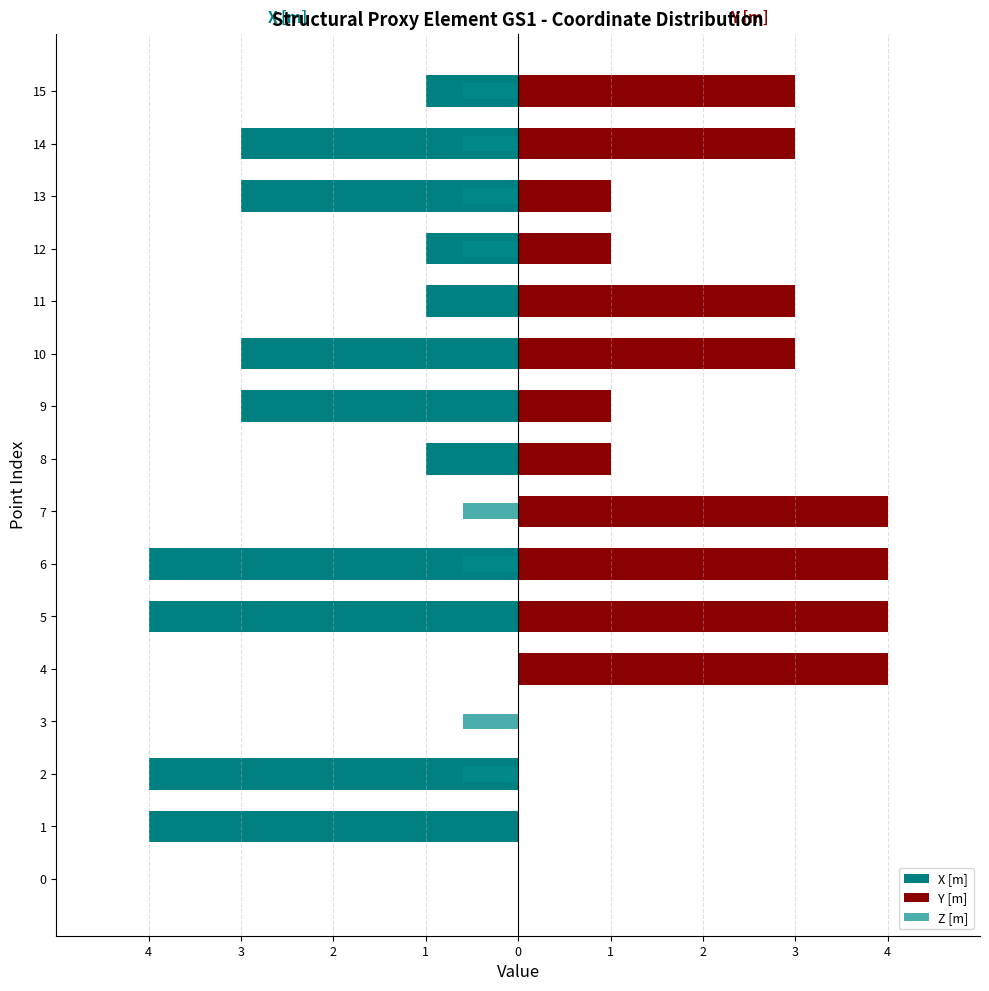

The X [m] series shows -4.1 at 14. True or false?

False